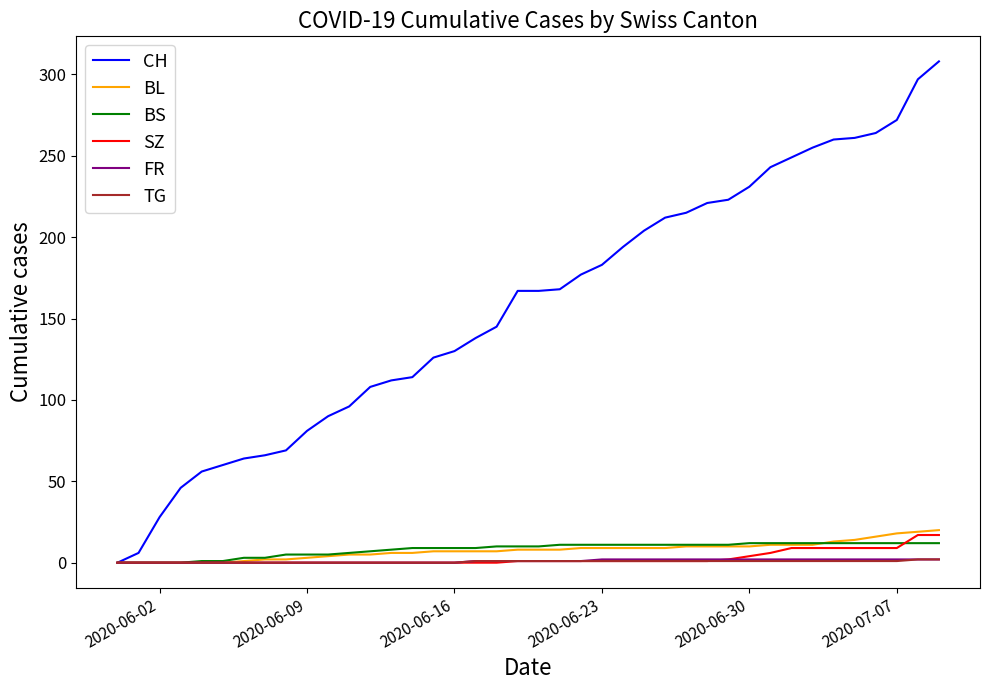

Which series has the largest range (max minus min)?

CH